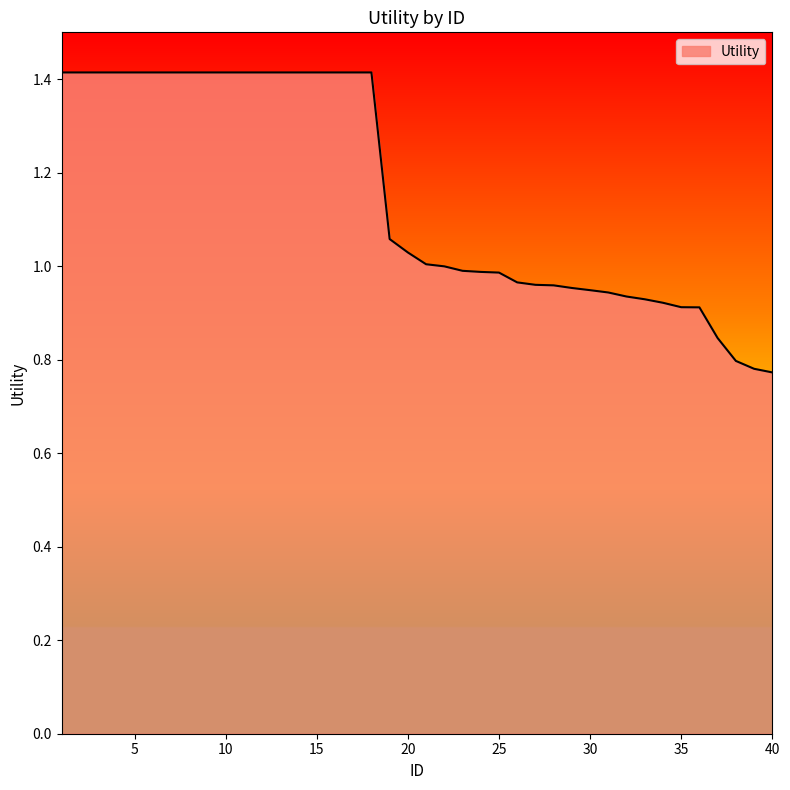

What is the maximum value shown in the chart?

1.4